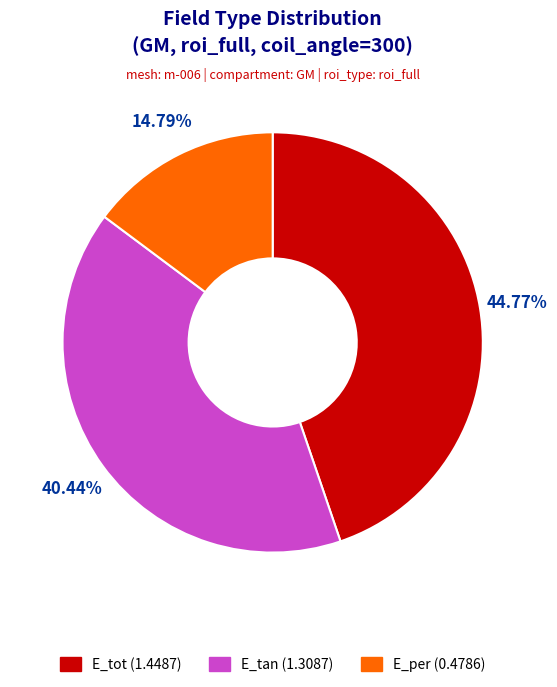

Rank the categories by value from lowest to highest.

E_per, E_tan, E_tot